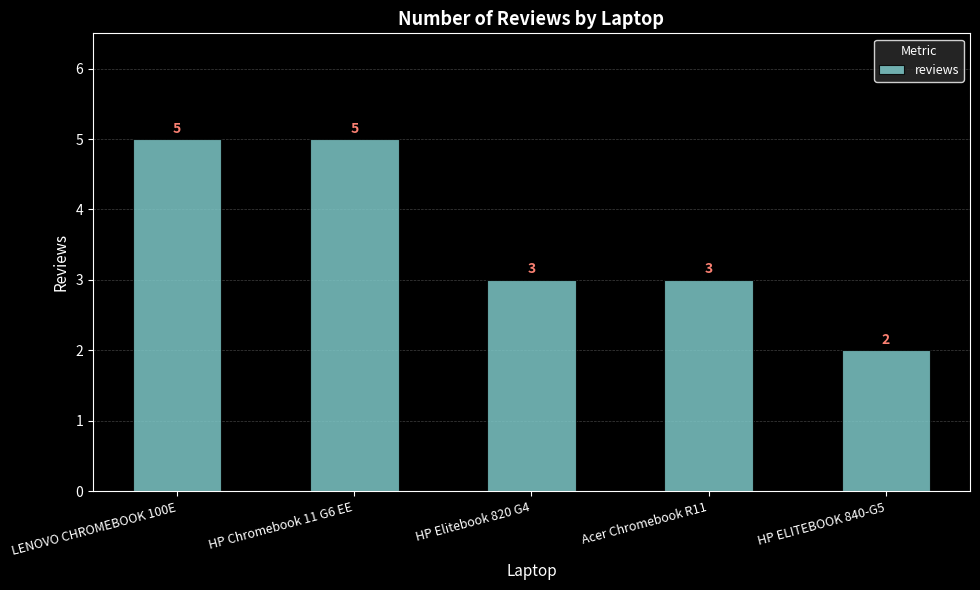

What is the change in value from HP Chromebook 11 G6 EE to HP ELITEBOOK 840-G5?

-3